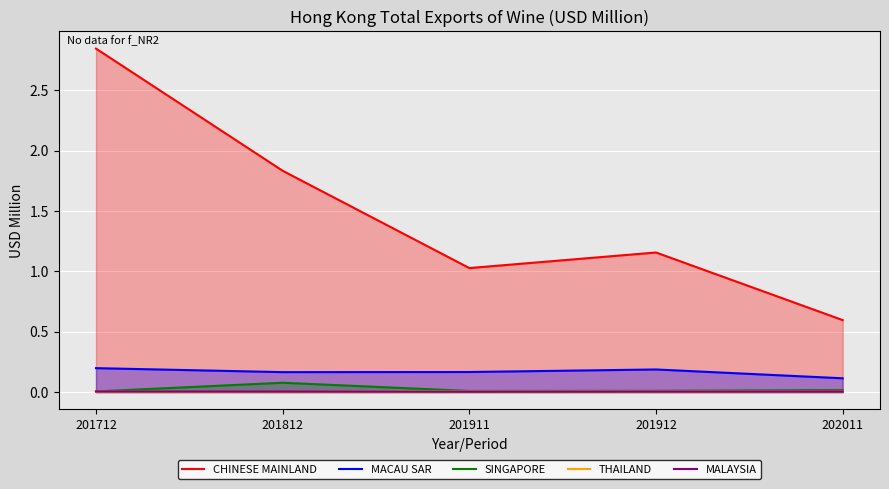

Which series has the largest range (max minus min)?

CHINESE MAINLAND